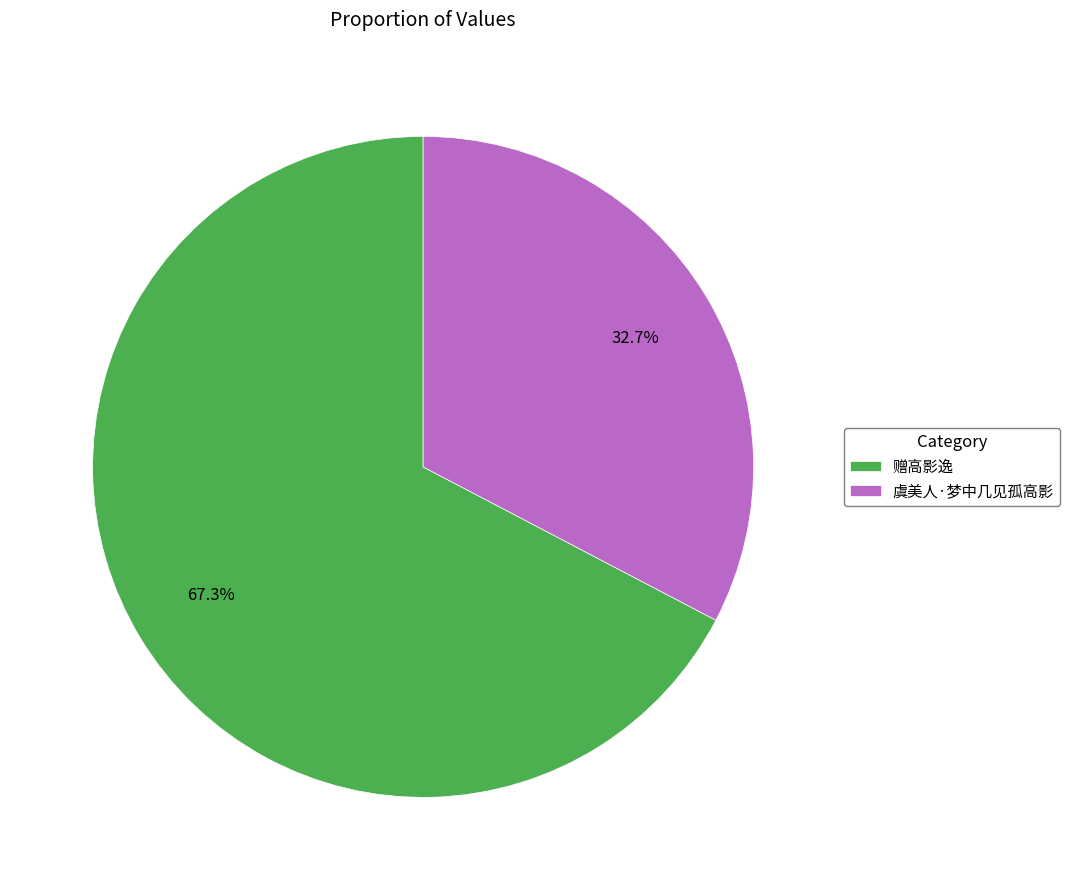

The 虞美人·梦中几见孤高影 slice represents 27% of the pie. True or false?

False